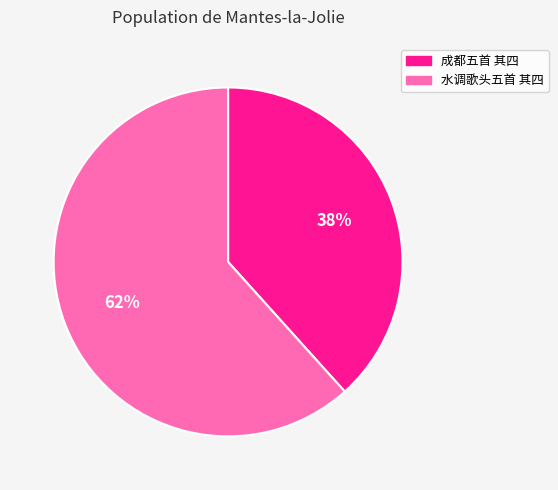

Which slice represents more than half of the pie?

水调歌头五首 其四